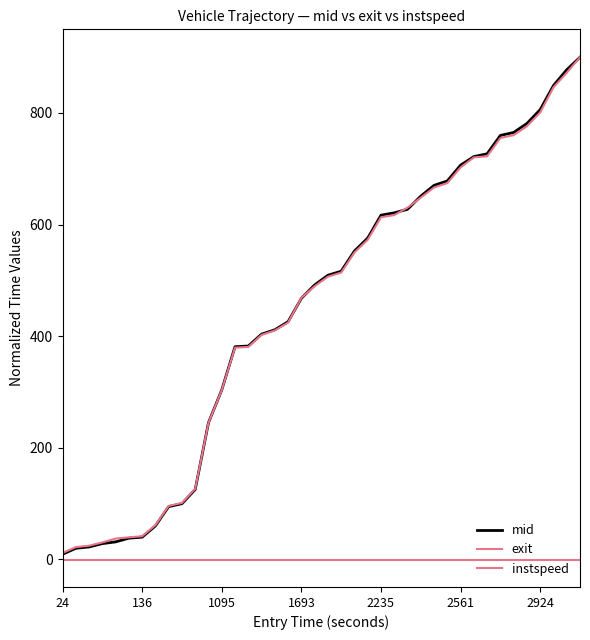

Rank the series by their maximum value, from highest to lowest.

mid, exit, instspeed